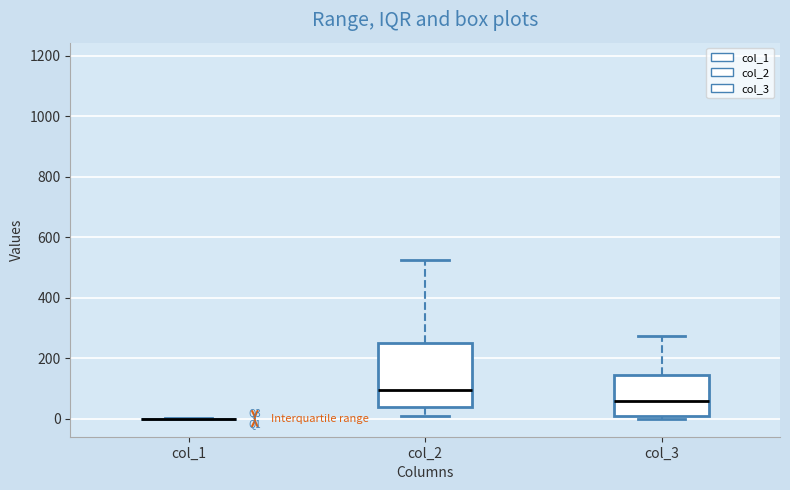

Comparing the boxes themselves (not the whiskers), which one is the tallest?

col_2